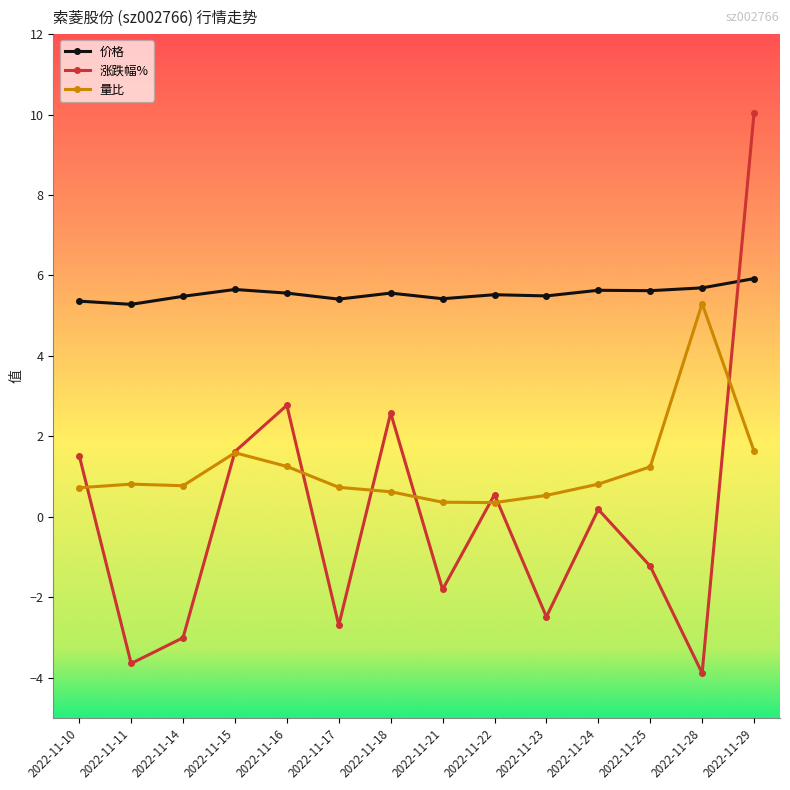

Does the chart have visible grid lines?

No